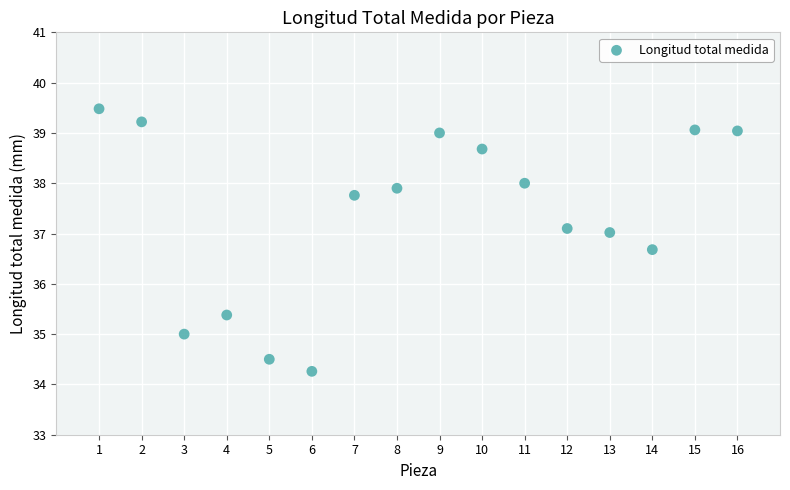

What is the range of Y values (max minus min)?

5.2